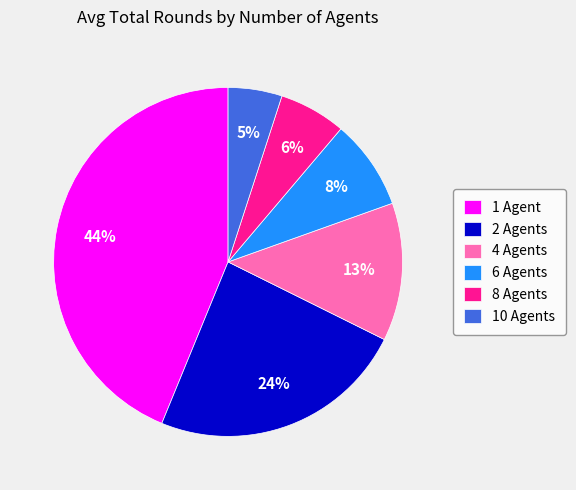

Approximately how many times larger is the value at 1 Agent compared to 2 Agents?

1.8